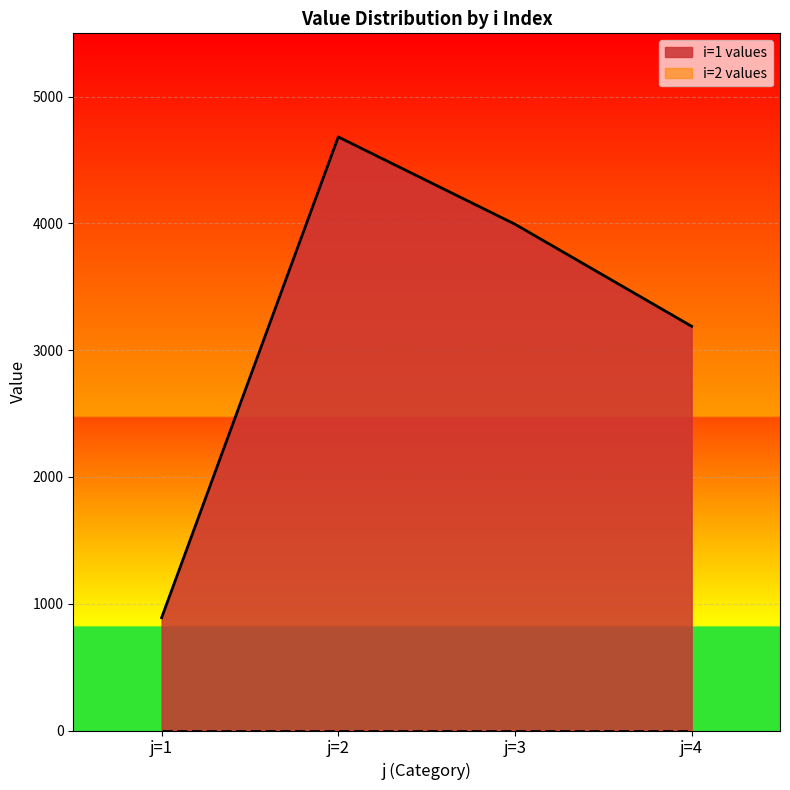

Where is the first local maximum for i=1 values?

j=2